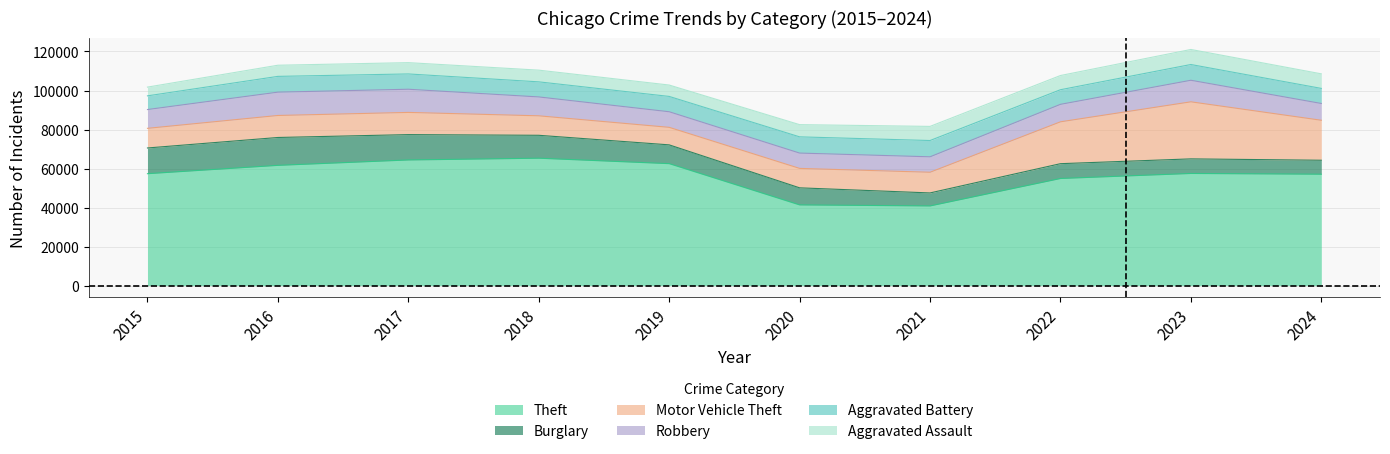

What value does the Burglary series have at 2019, to the nearest 100?

9600